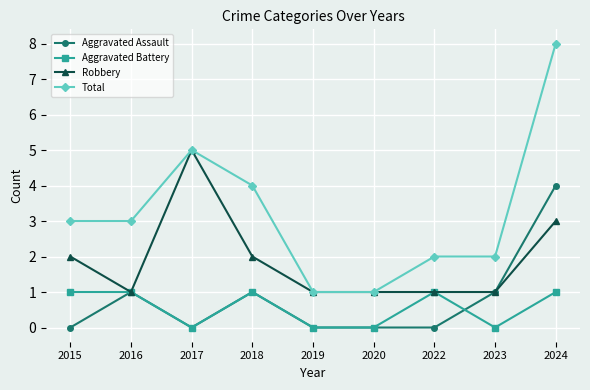

How many distinct data groups are displayed?

4